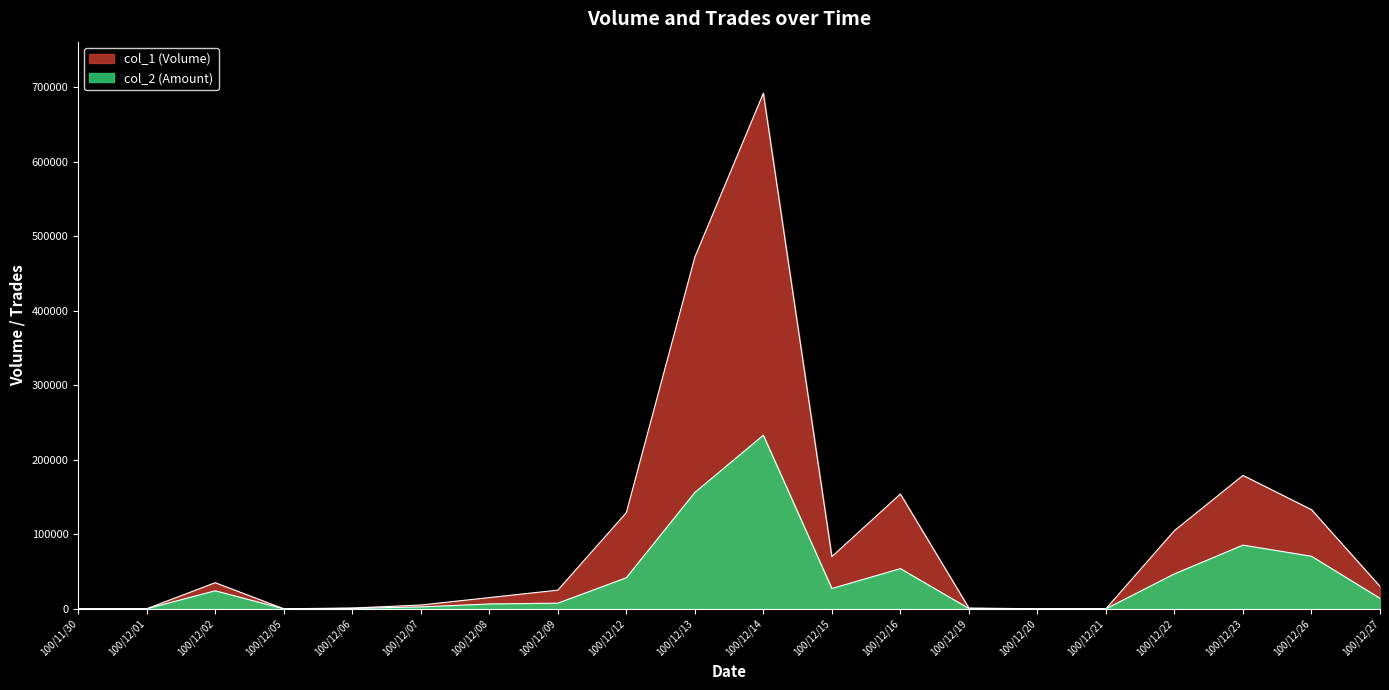

Which series changed the most between 100/12/09 and 100/12/14?

col_1